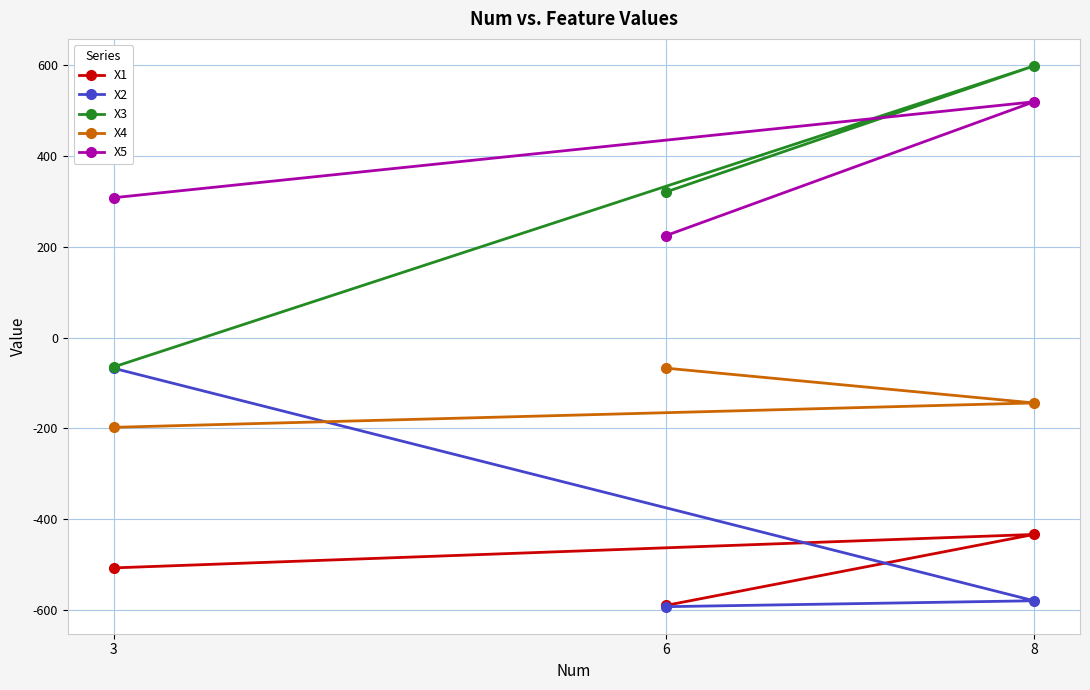

What is the value of the X4 point at the 3rd from the left?

-144.0